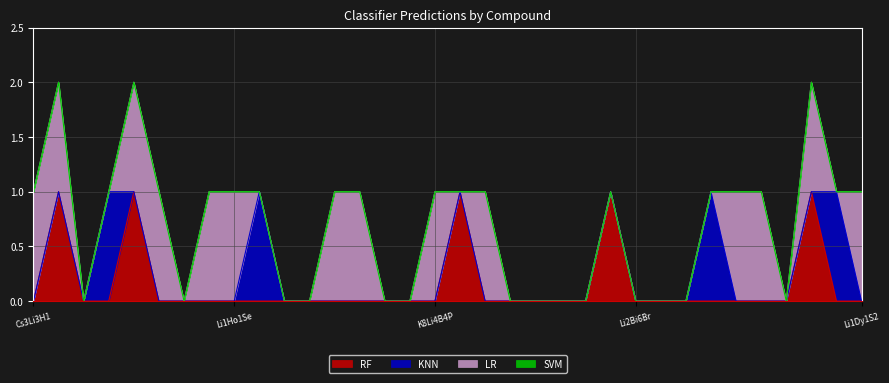

Count the number of categories in the chart.

34